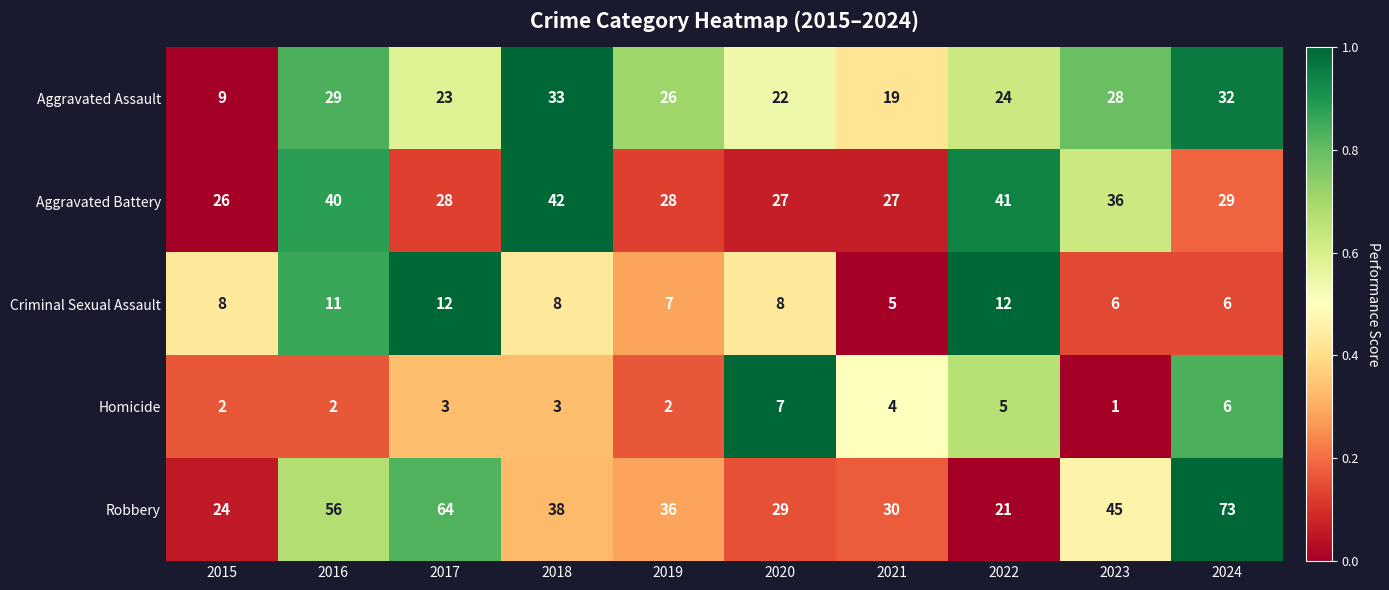

Which series has the largest total across all categories?

Robbery